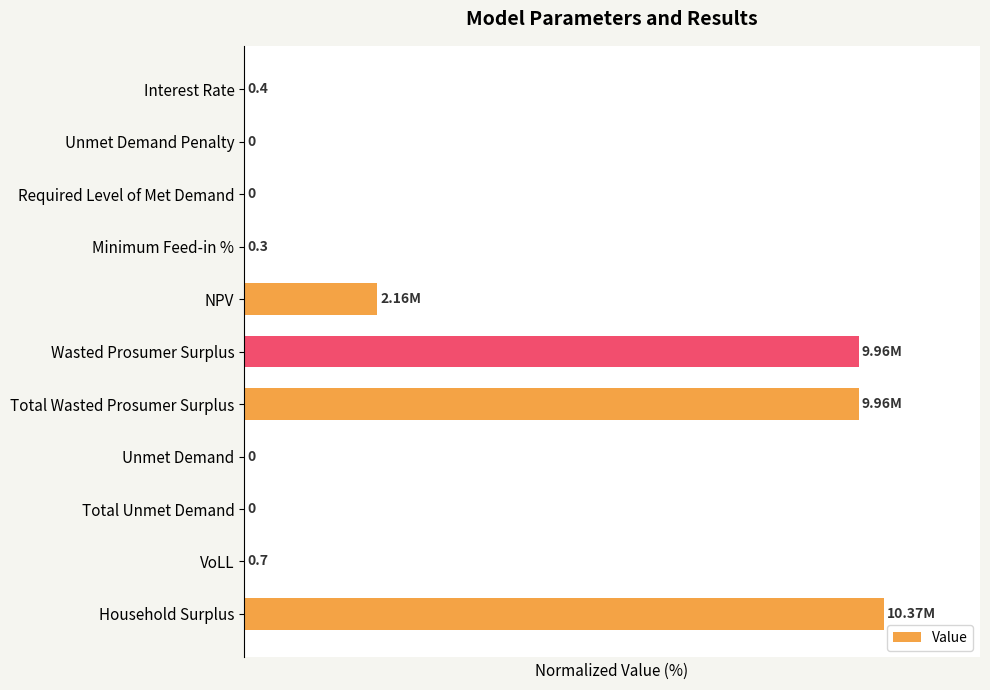

At which category does the chart reach its peak across all series?

Household Surplus